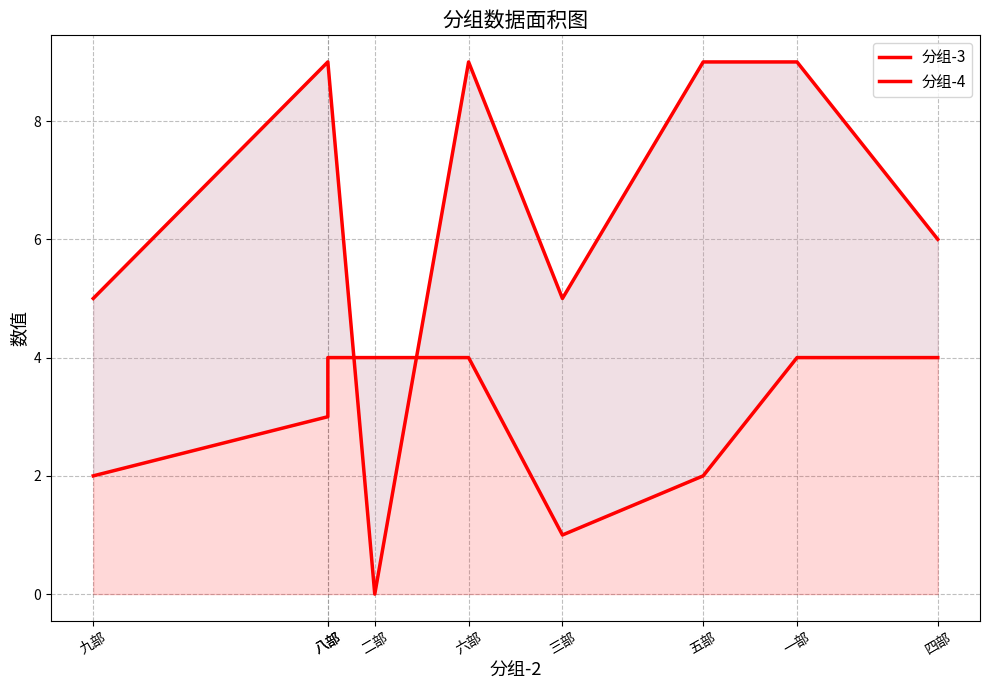

What is the label of the 3rd point from the right?

五部